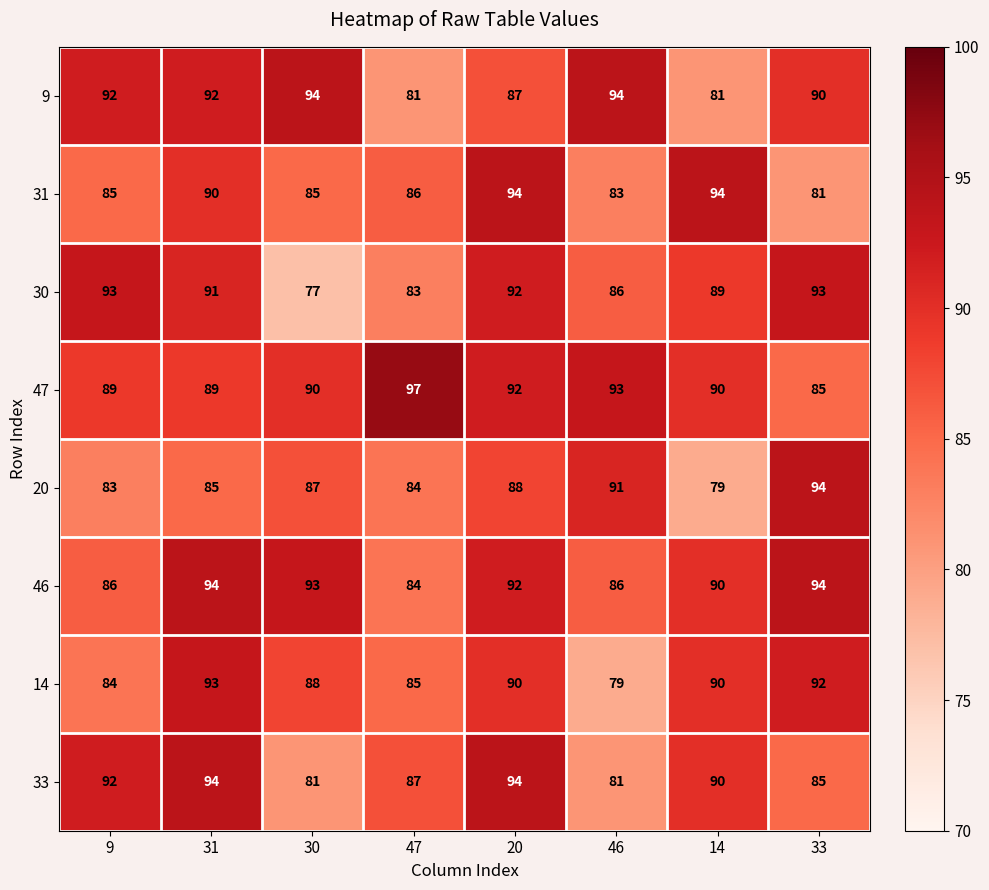

Between 9 and 31, which series saw the biggest shift?

14